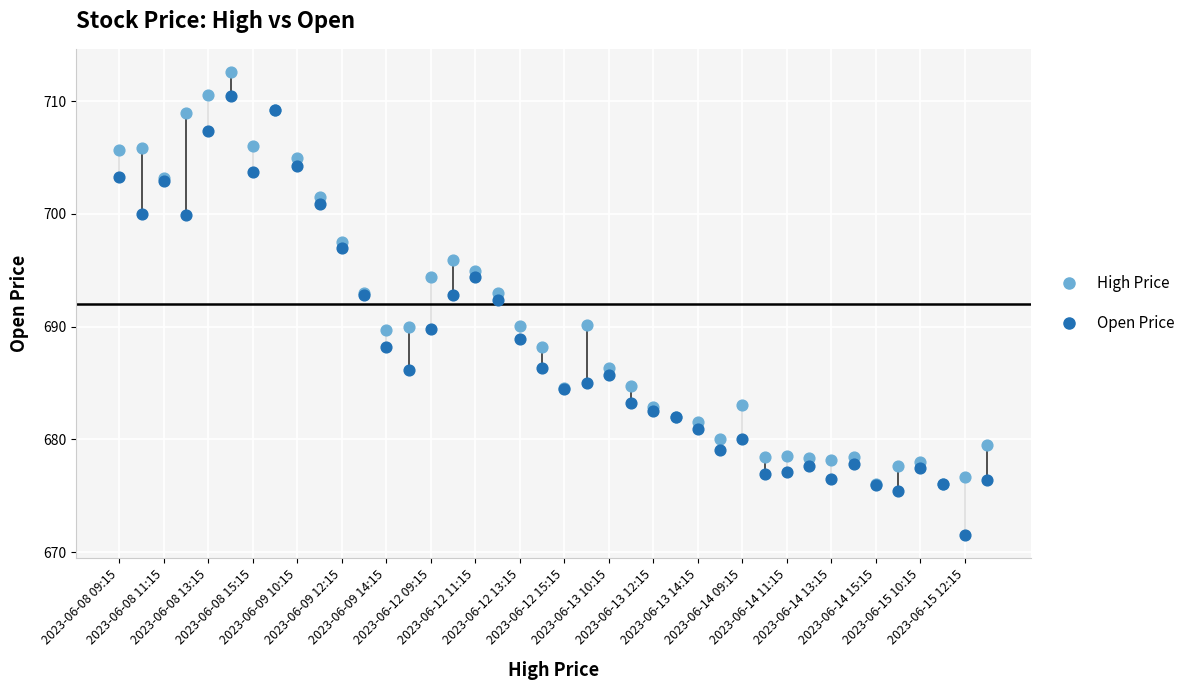

Which series reaches the maximum Y coordinate?

High Price